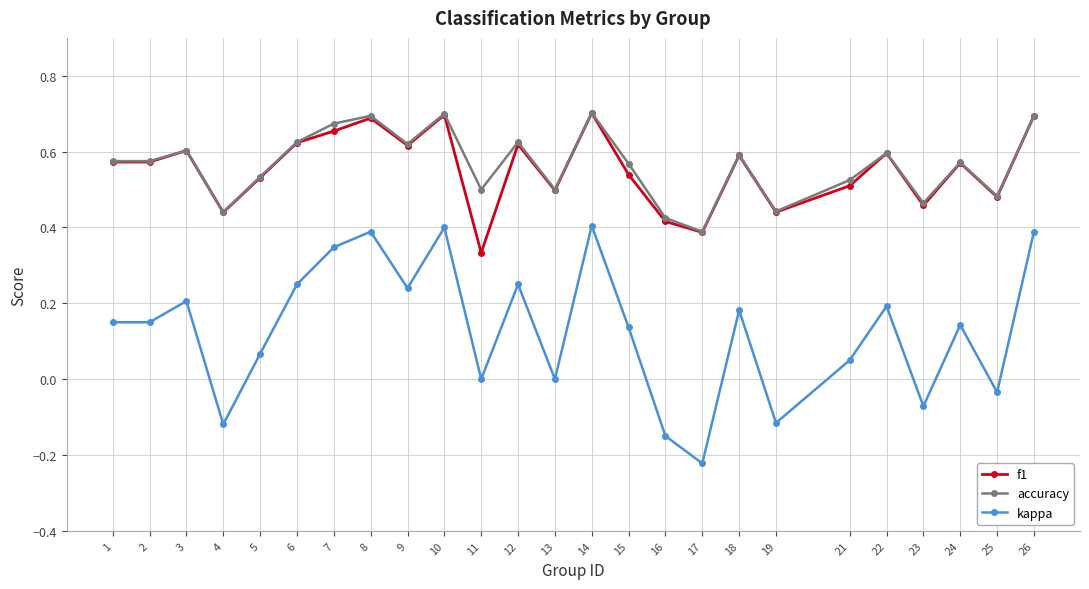

Count the number of data series in this chart.

3